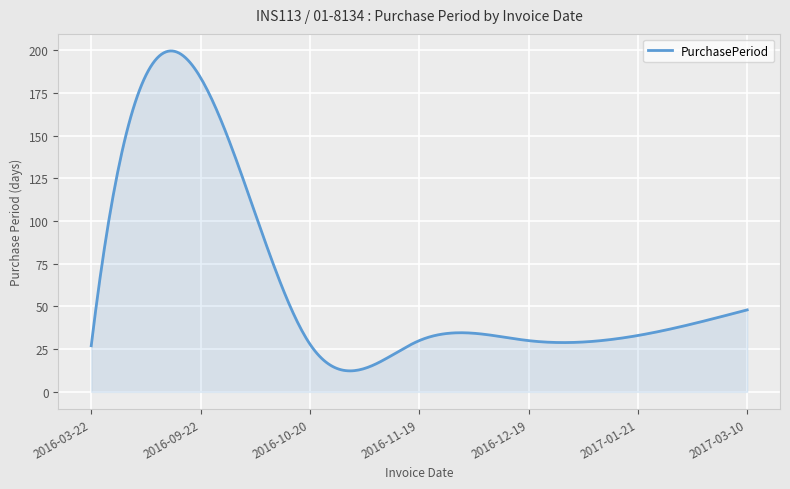

How many lines are shown in the chart?

1